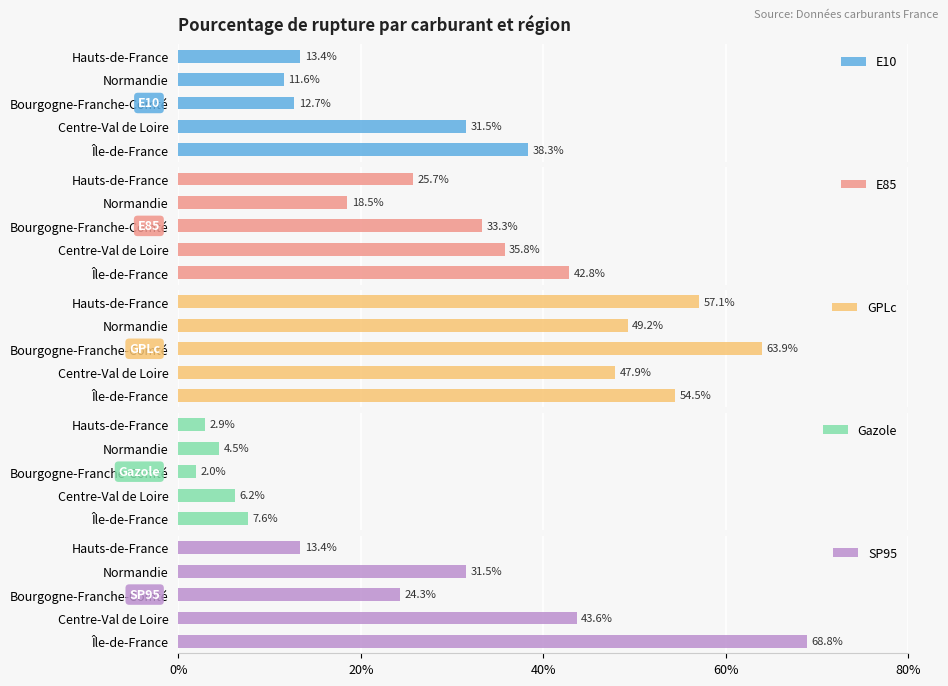

At which label does GPLc reach its minimum?

Centre-Val de Loire